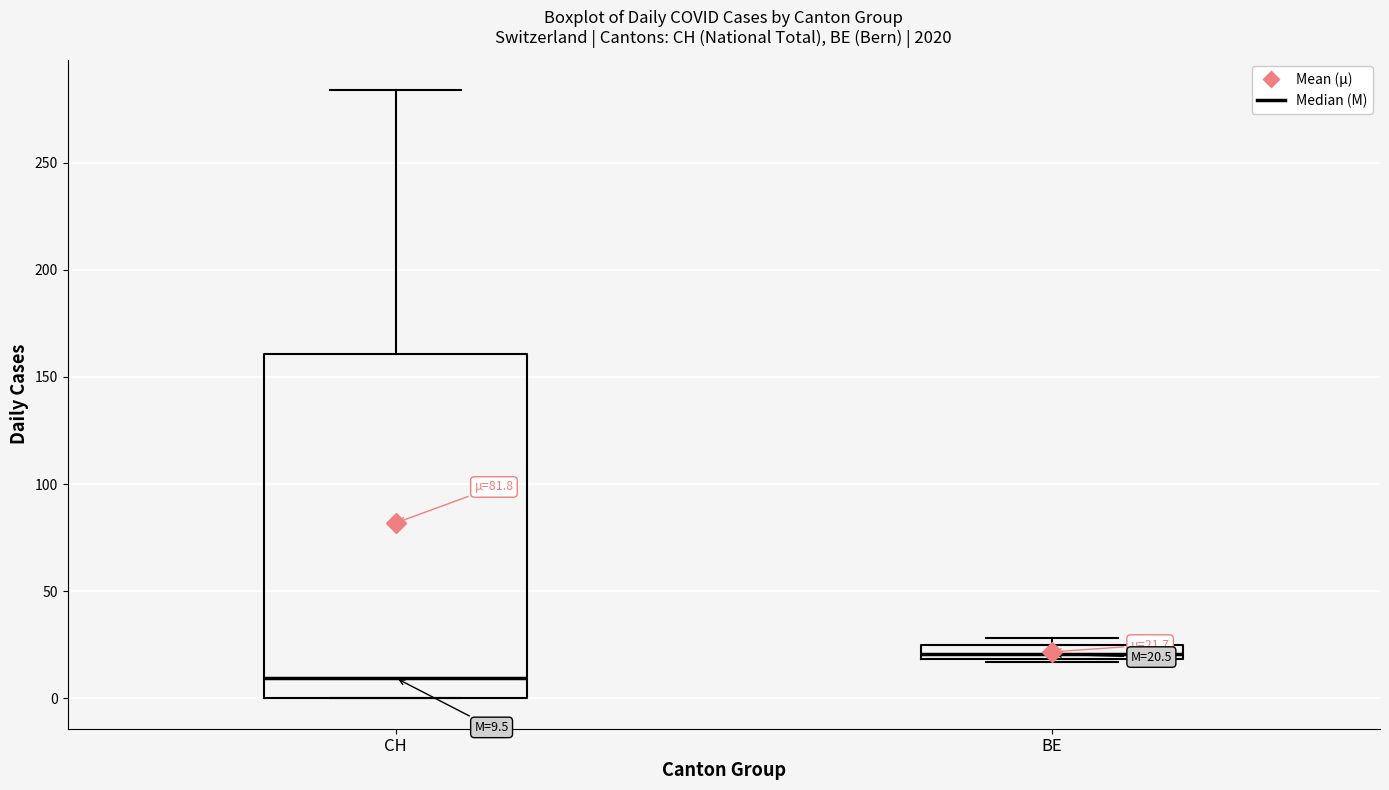

Comparing the boxes themselves (not the whiskers), which one is the tallest?

CH